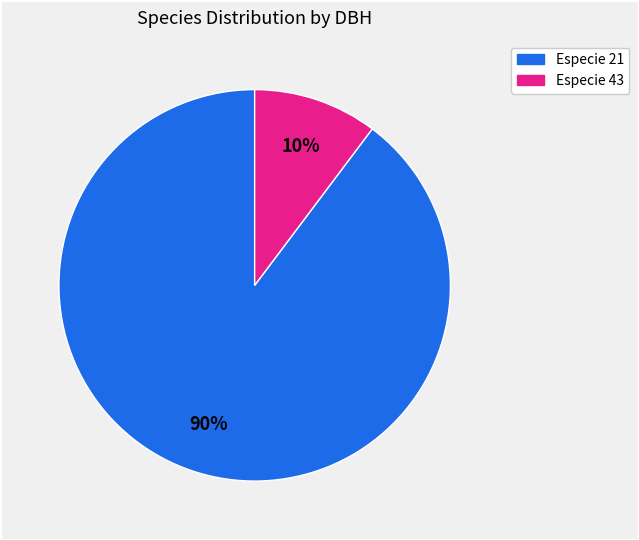

True or false: Especie 43 accounts for 10% of the total.

True